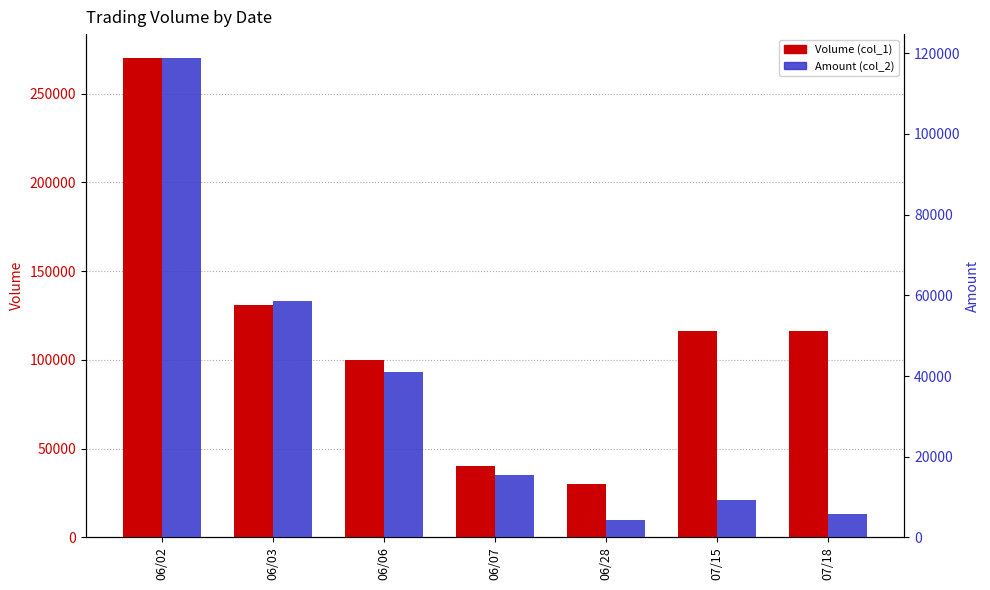

What is the smallest value displayed?

4300